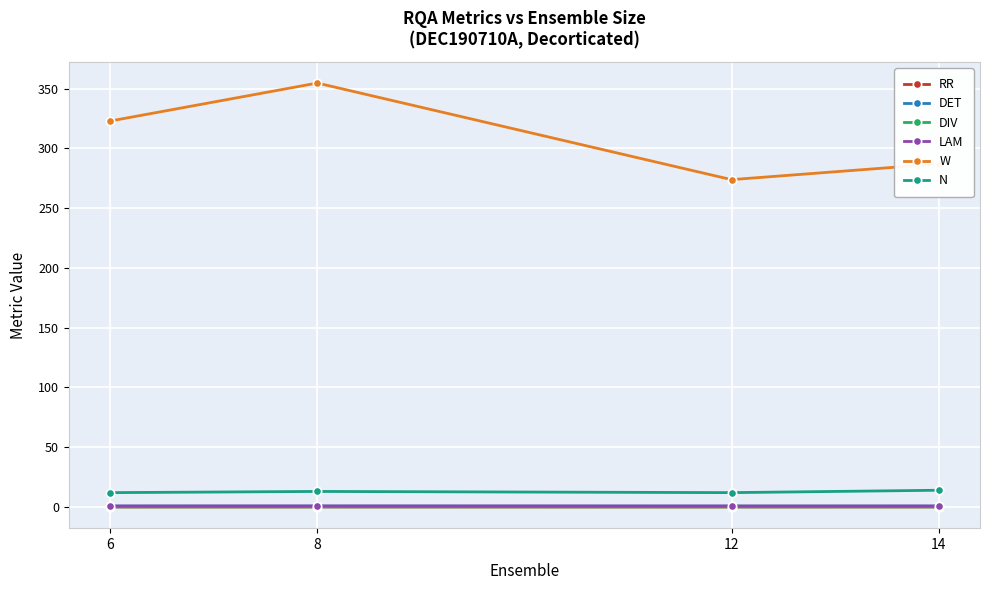

At which category does W reach its first local valley?

12